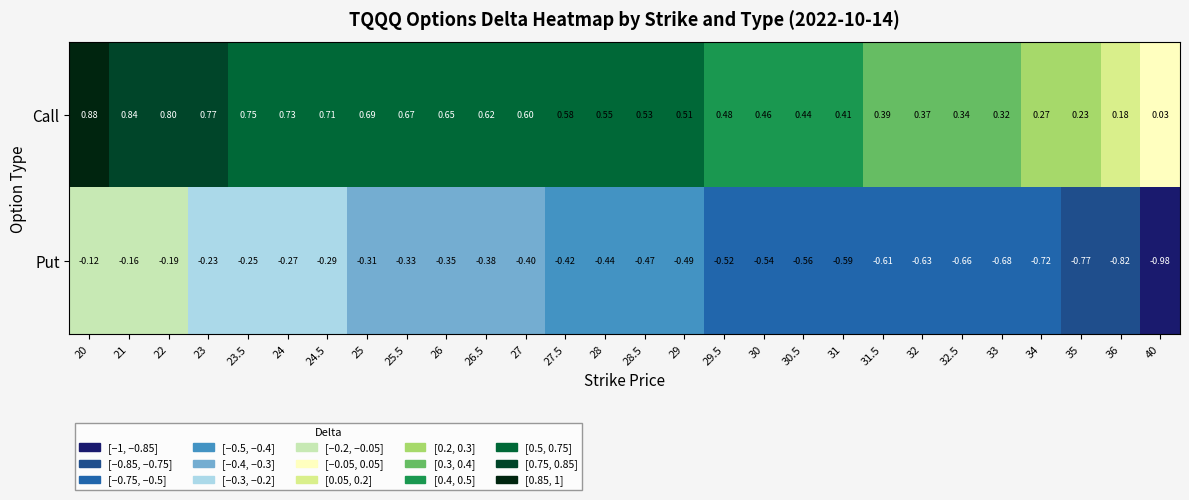

At how many categories does at least one series exceed 0?

28